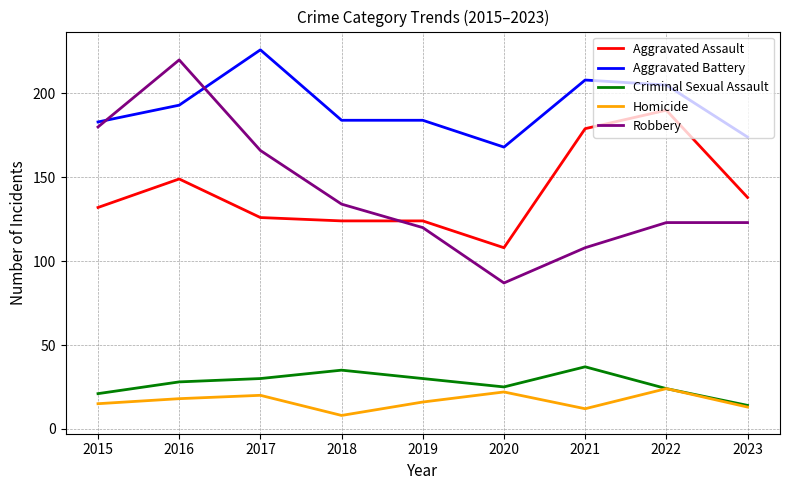

Which series has the largest range (max minus min)?

Robbery